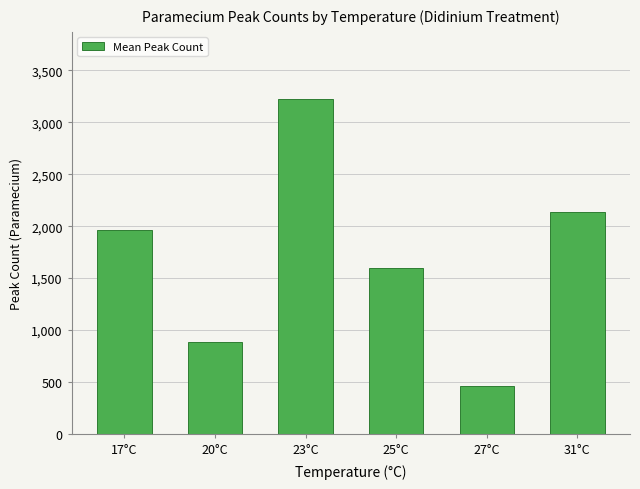

What is the maximum value shown in the chart?

3225.6